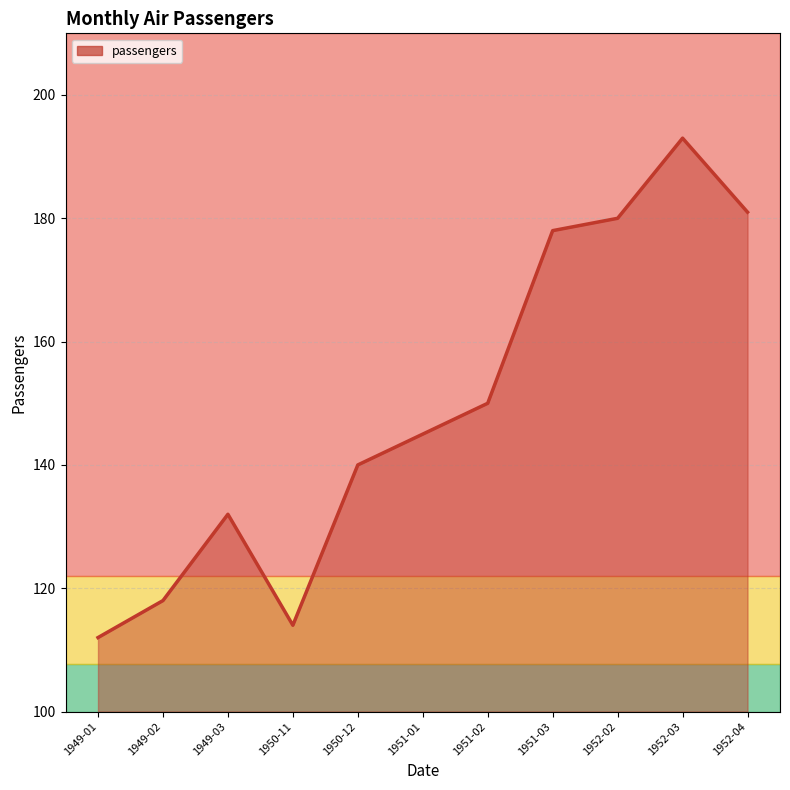

Reading left to right, list all the values displayed in this chart.

112	118	132	114	140	145	150	178	180	193	181